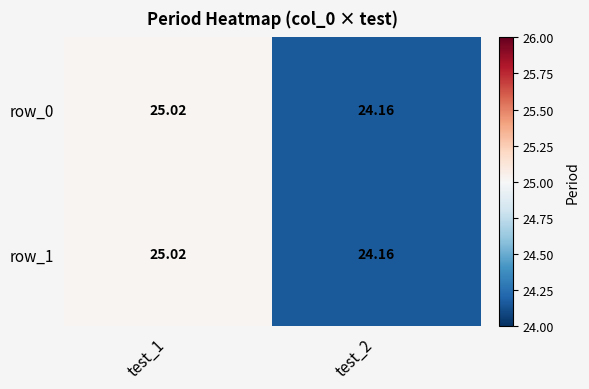

What is the sum of all row_1 values?

49.2